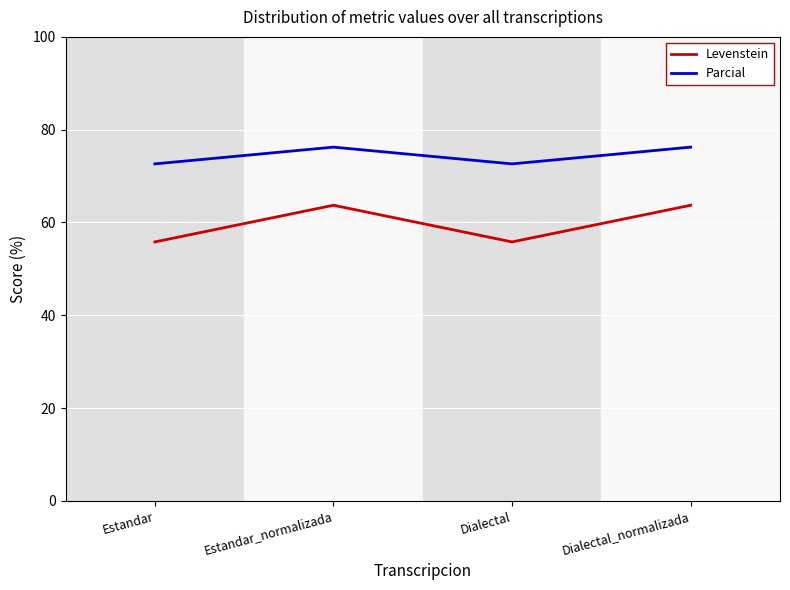

What is the difference between the maximum and minimum values in the Levenstein series?

7.9